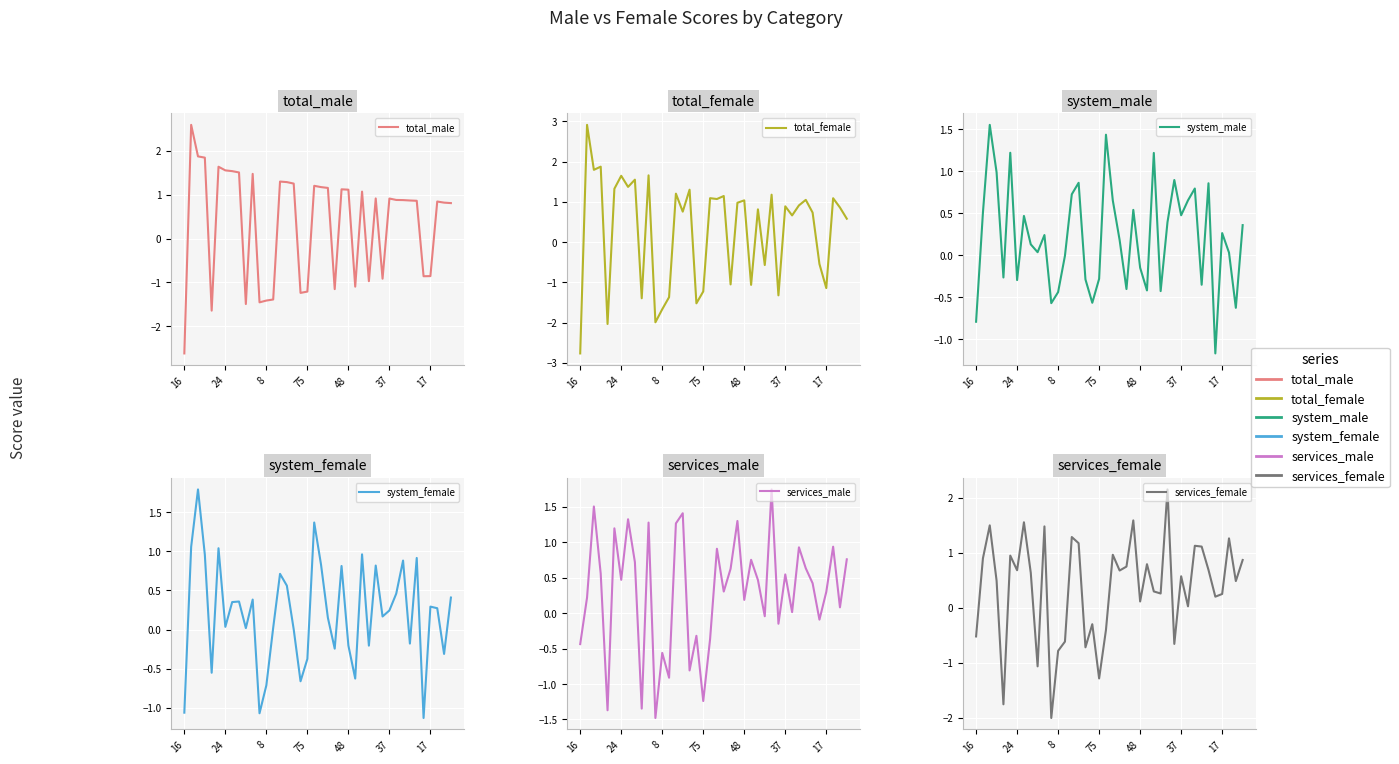

Which series has the largest total across all categories?

services_female